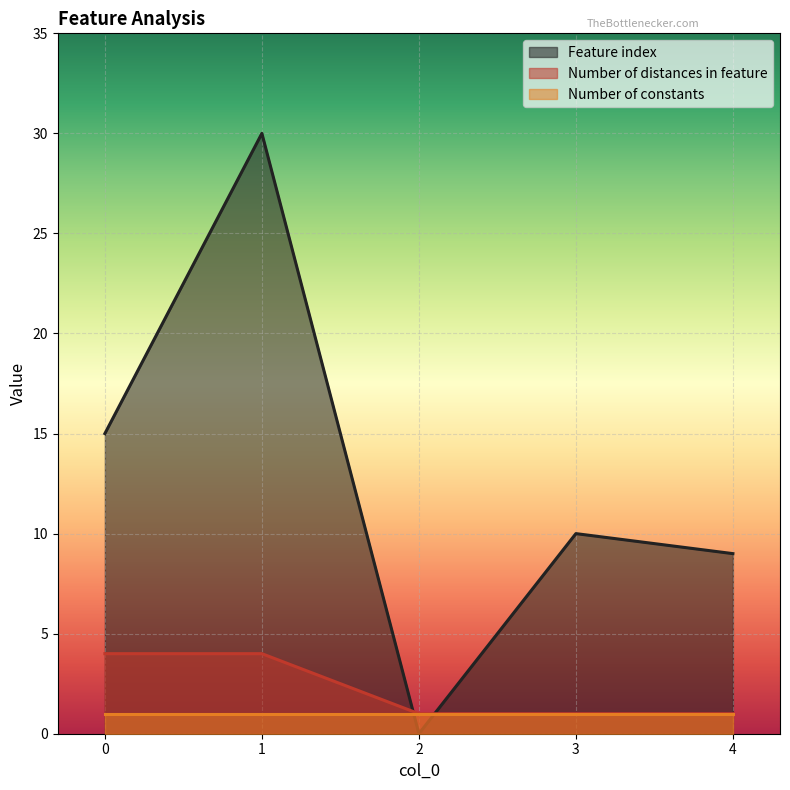

Is it true that Number of distances in feature equals 1 at 3?

False